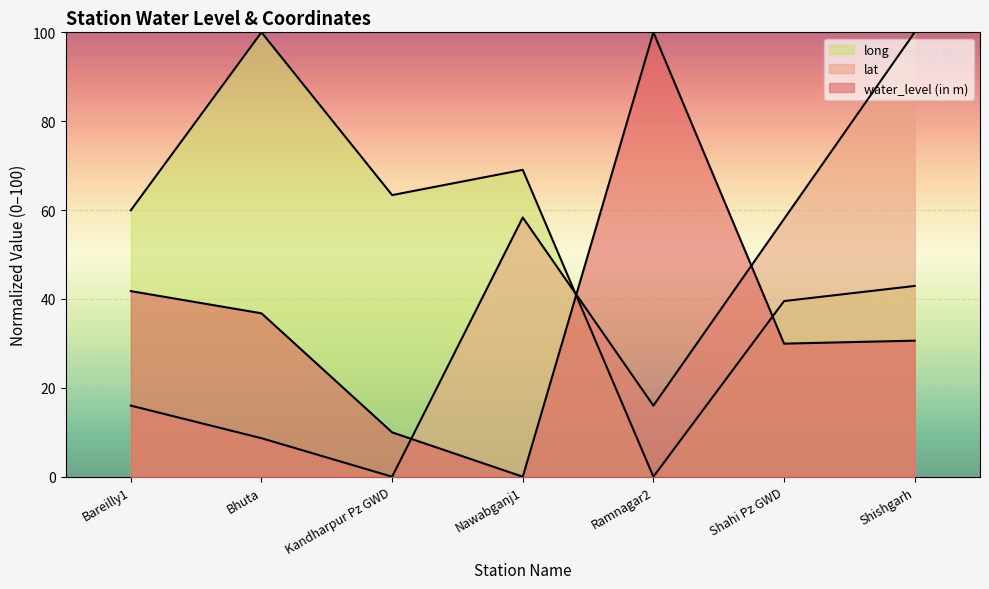

How many values in the lat series exceed 16?

5